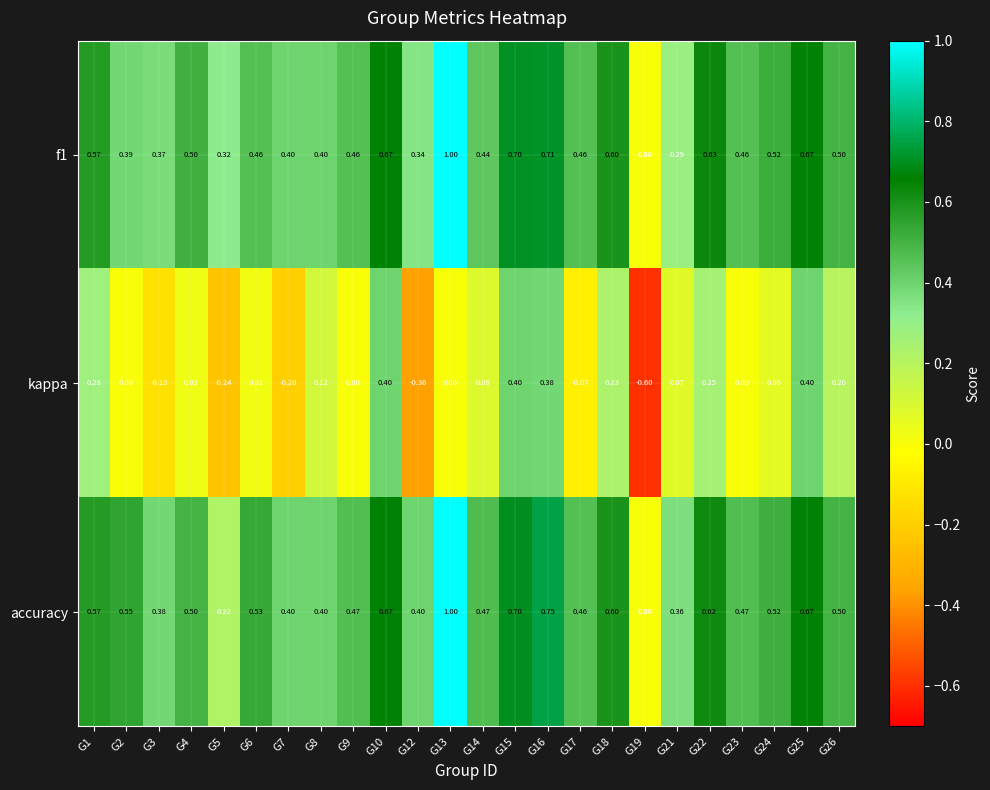

At which category does the chart reach its minimum across all series?

G19